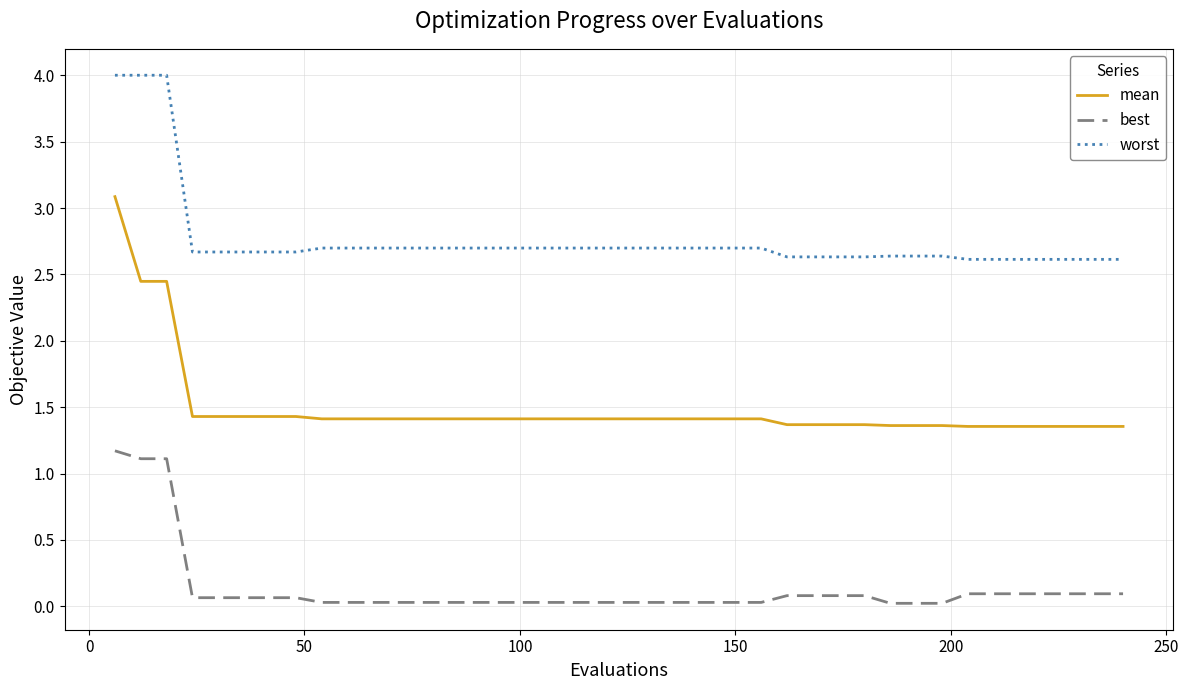

Which series has the largest total across all categories?

worst